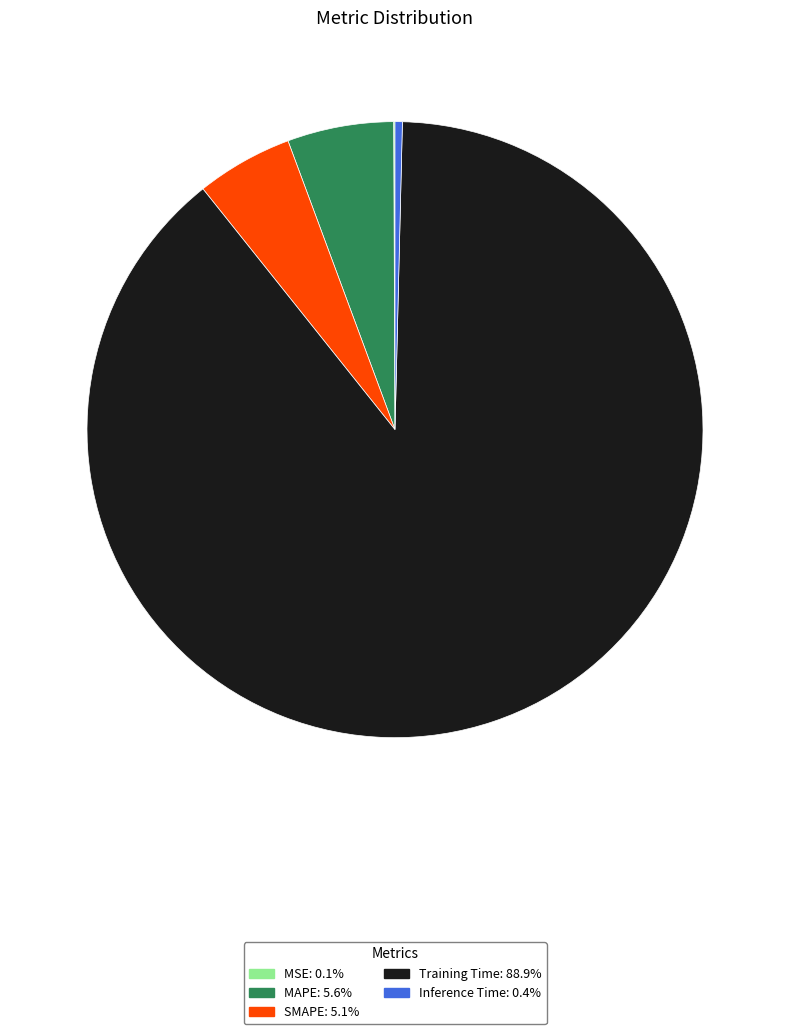

Does SMAPE represent more than half of the total?

No